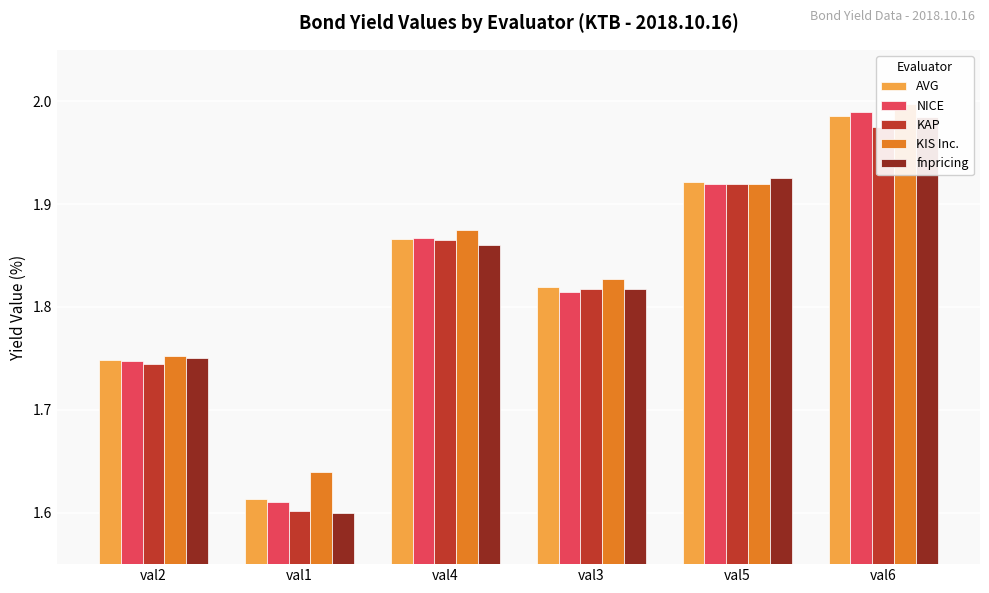

What are all the series names shown in the legend?

AVG, NICE, KAP, KIS Inc., fnpricing